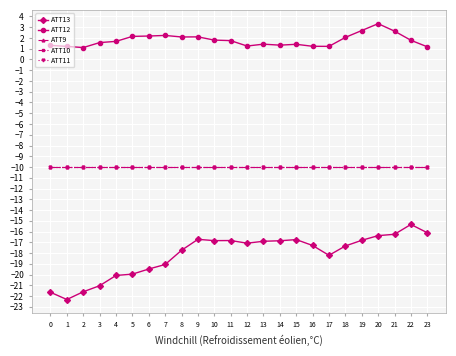

At which label does ATT12 reach its minimum?

2